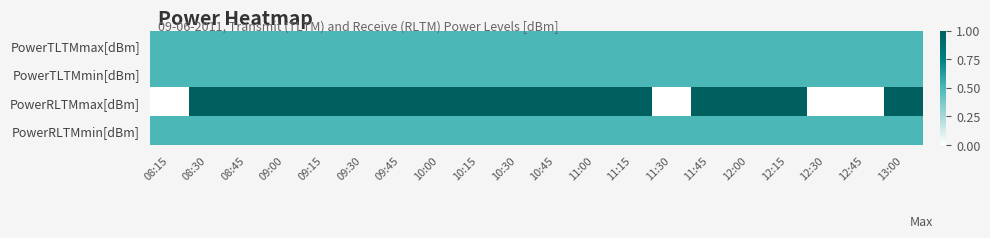

At which category is the sum across all series the highest?

08:30